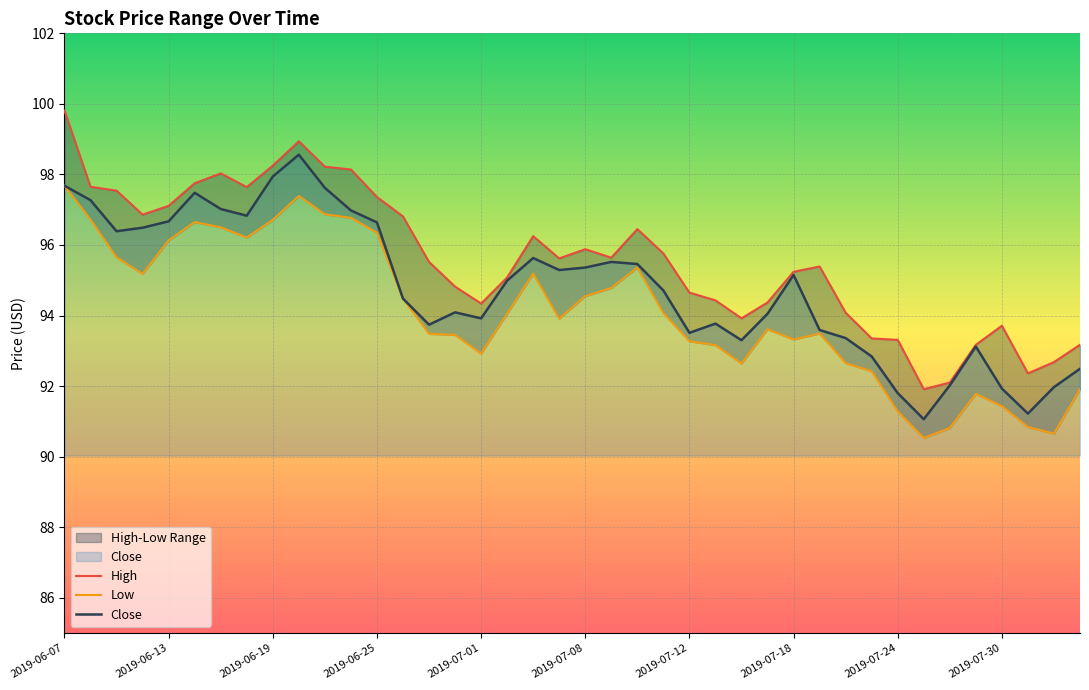

What is the maximum value for Close?

98.6